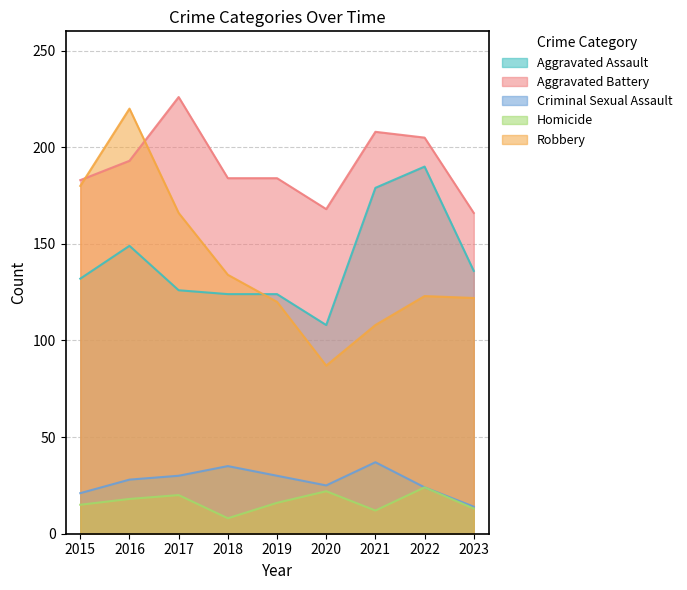

The value of Aggravated Battery at 2023 is 166. True or false?

True